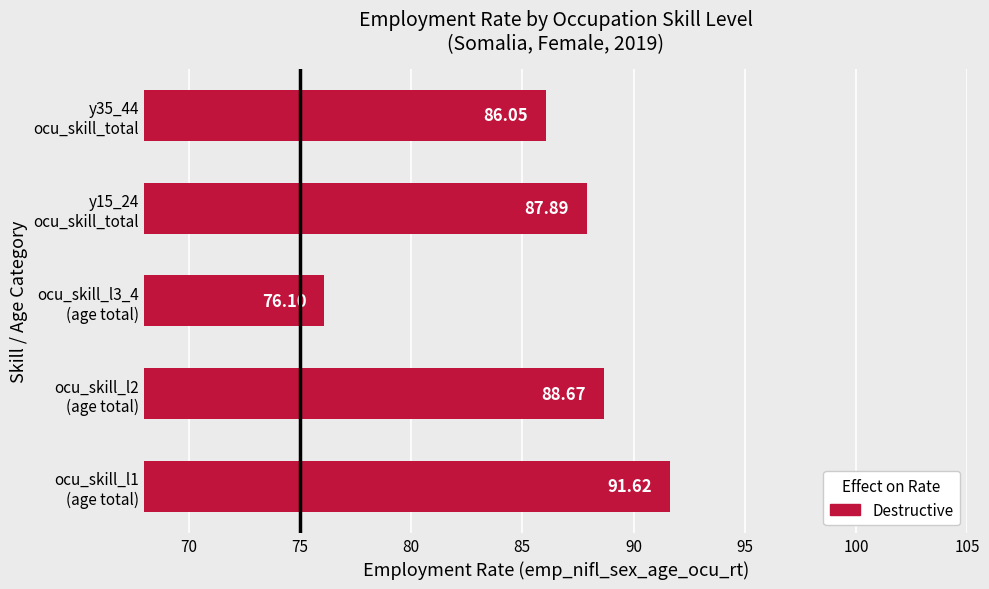

What is the difference between the maximum and minimum values?

15.5